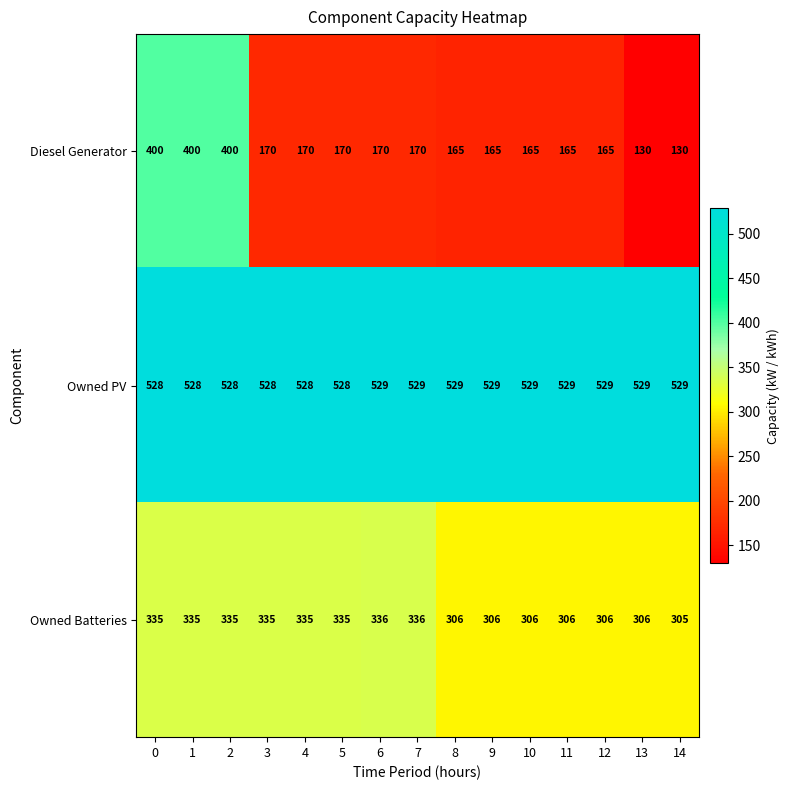

Which series has the largest range (max minus min)?

Diesel Generator